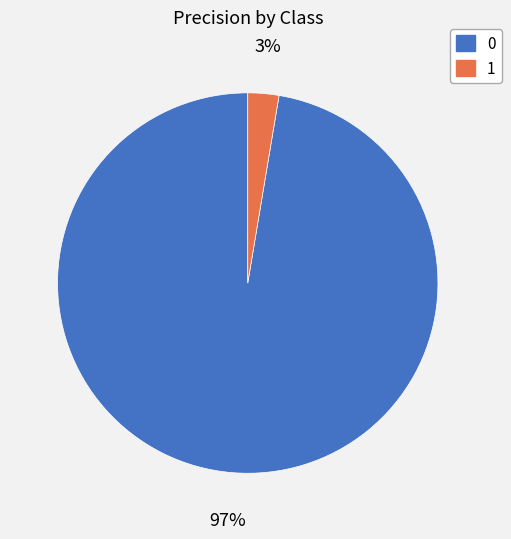

Which category has the smallest portion of the pie?

1